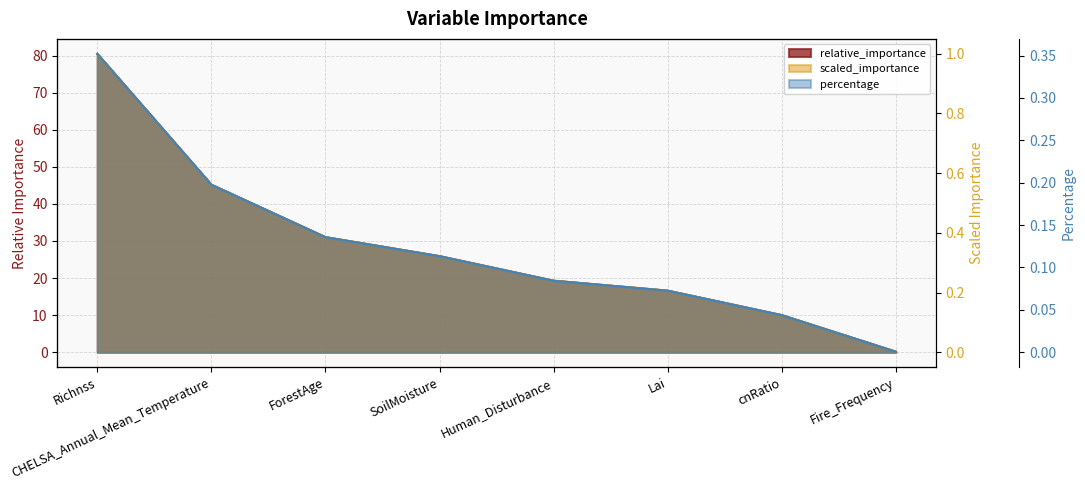

Does the chart display data point markers on the line(s)?

No